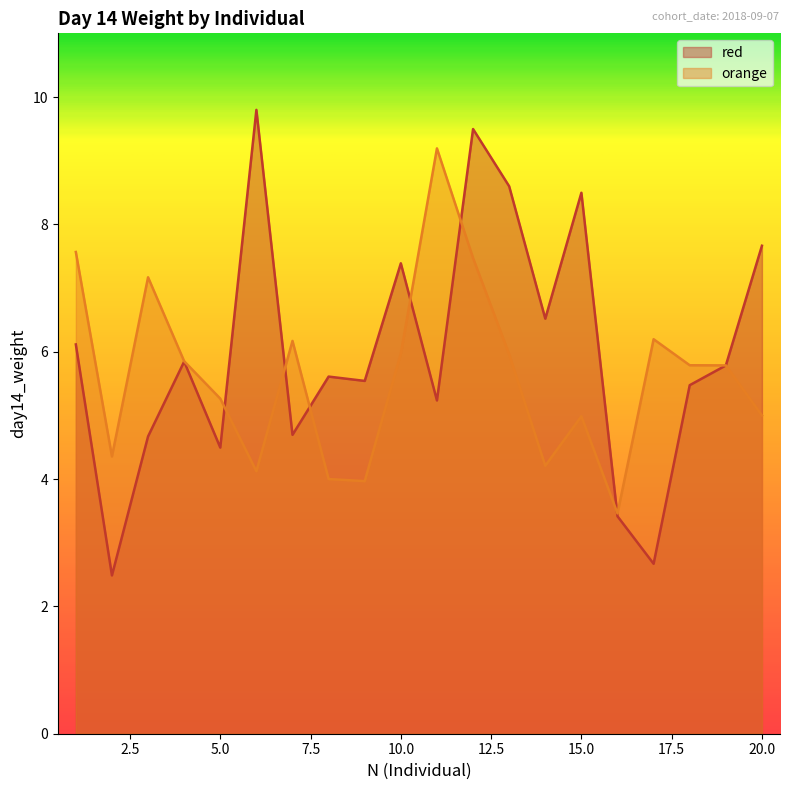

True or false: orange has a value of 8.1 at 18.

False